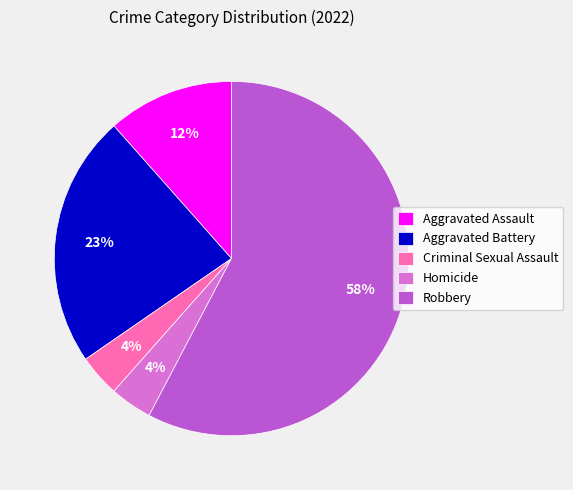

Is there a majority slice in this chart?

Yes